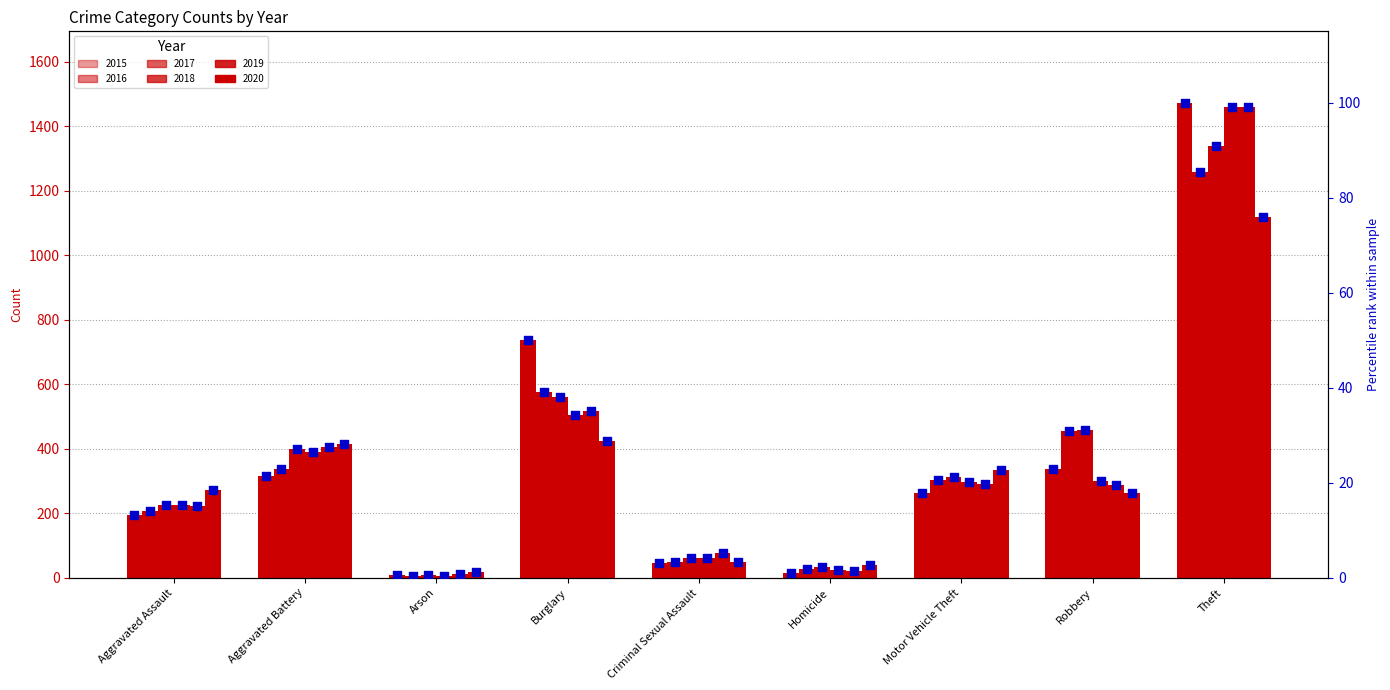

What is the change in value from Aggravated Battery to Robbery?

+1.4